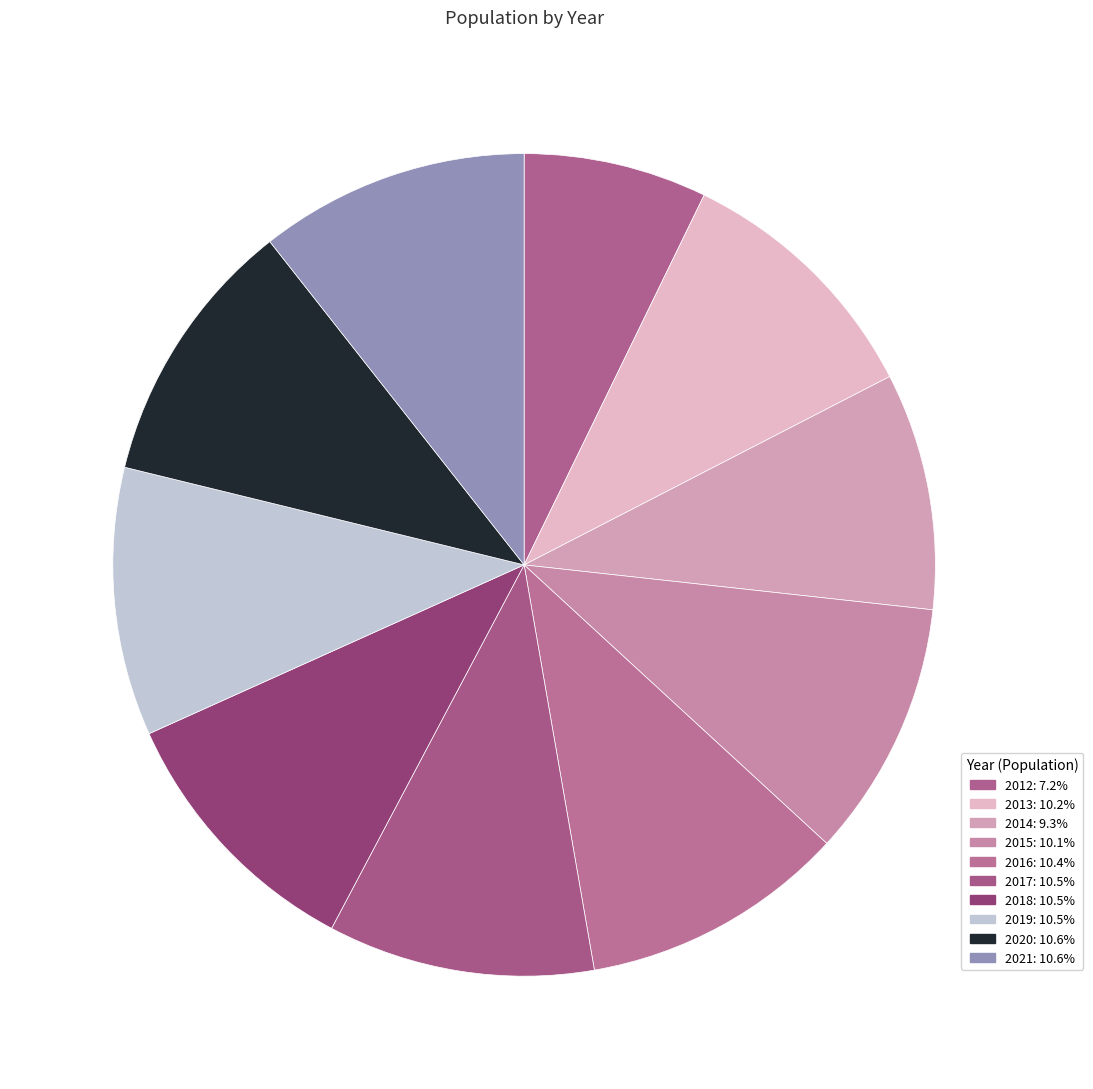

How many slices are in this pie chart?

10